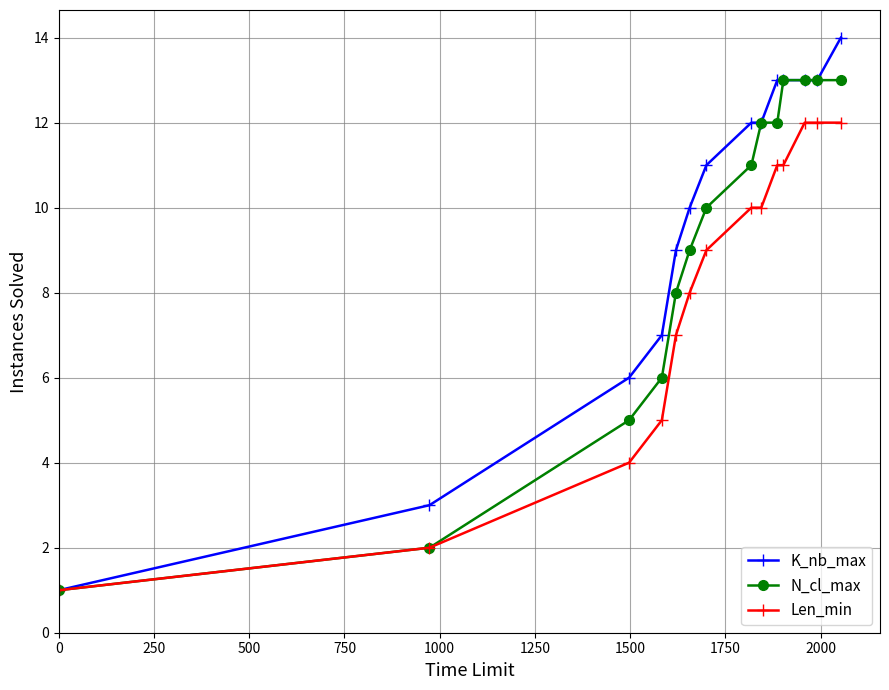

Rank the series by their maximum value, from highest to lowest.

K_nb_max, N_cl_max, Len_min